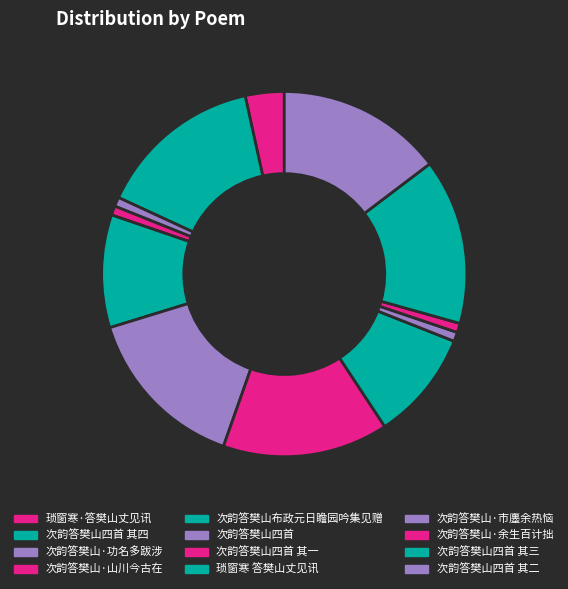

Rank the categories by value from lowest to highest.

次韵答樊山·余生百计拙, 次韵答樊山·功名多跋涉, 次韵答樊山·山川今古在, 次韵答樊山·市廛余热恼, 琐窗寒·答樊山丈见讯, 琐窗寒 答樊山丈见讯, 次韵答樊山布政元日瞻园吟集见赠, 次韵答樊山四首 其一, 次韵答樊山四首 其二, 次韵答樊山四首 其三, 次韵答樊山四首 其四, 次韵答樊山四首